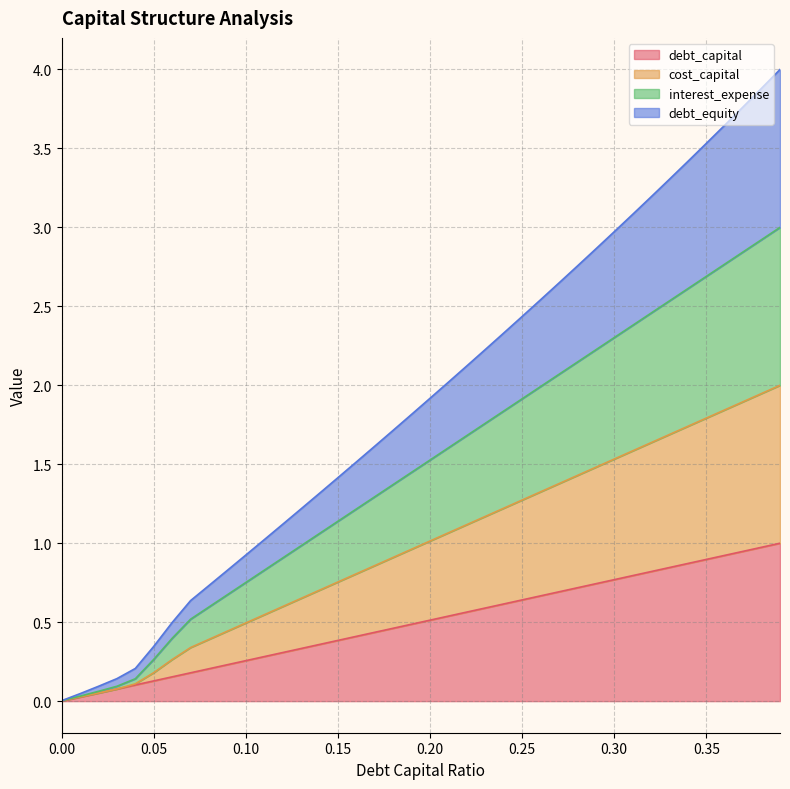

Which series has the largest total across all categories?

debt_equity